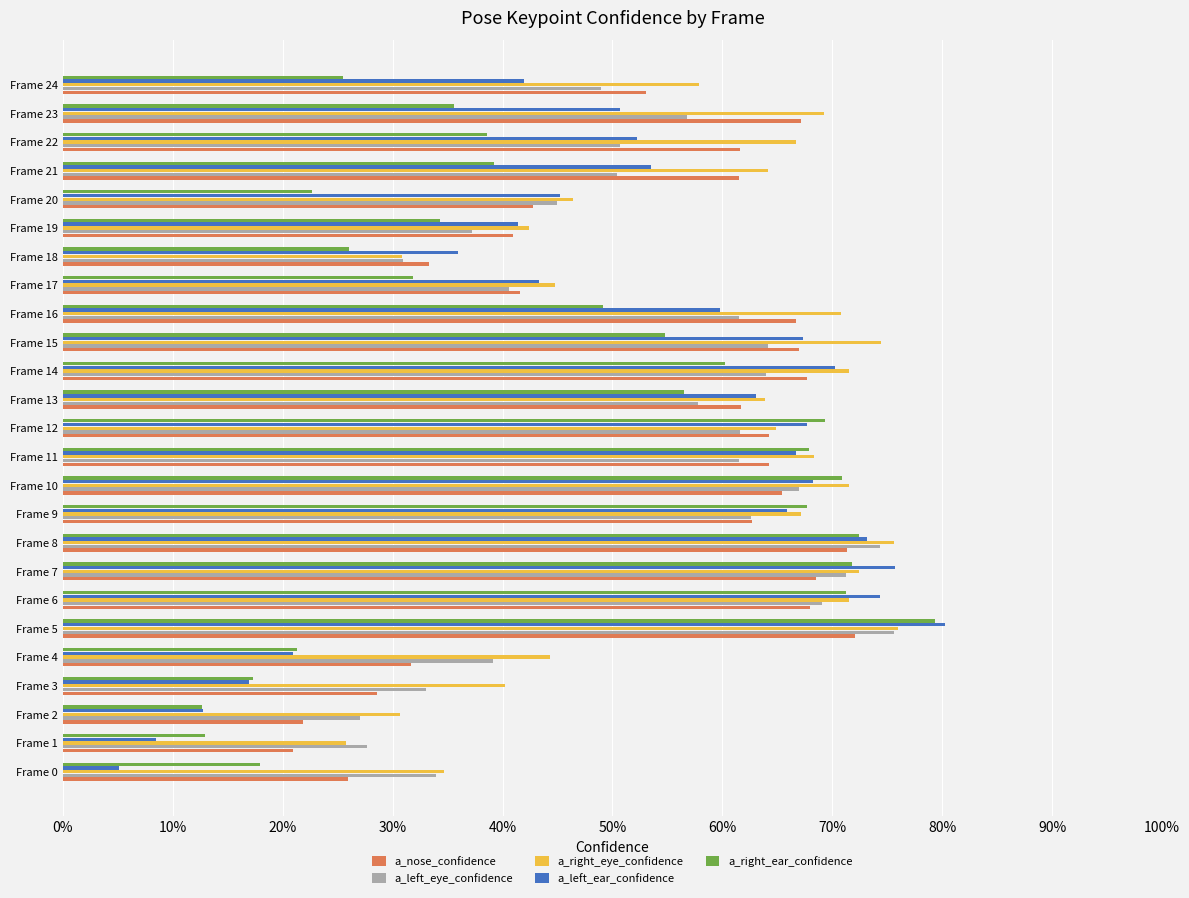

How many a_right_ear_confidence values are between 0 and 1?

25